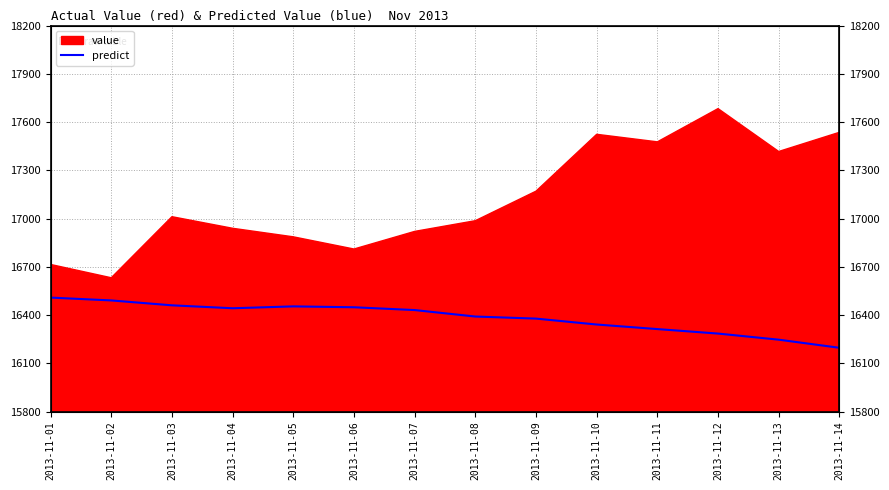

Approximately how many times larger is the value at 2013-11-11 compared to 2013-11-12?

1.0